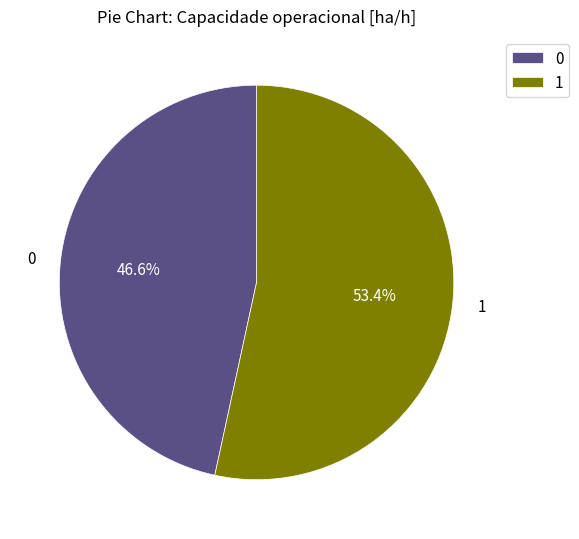

Which category accounts for the majority?

1